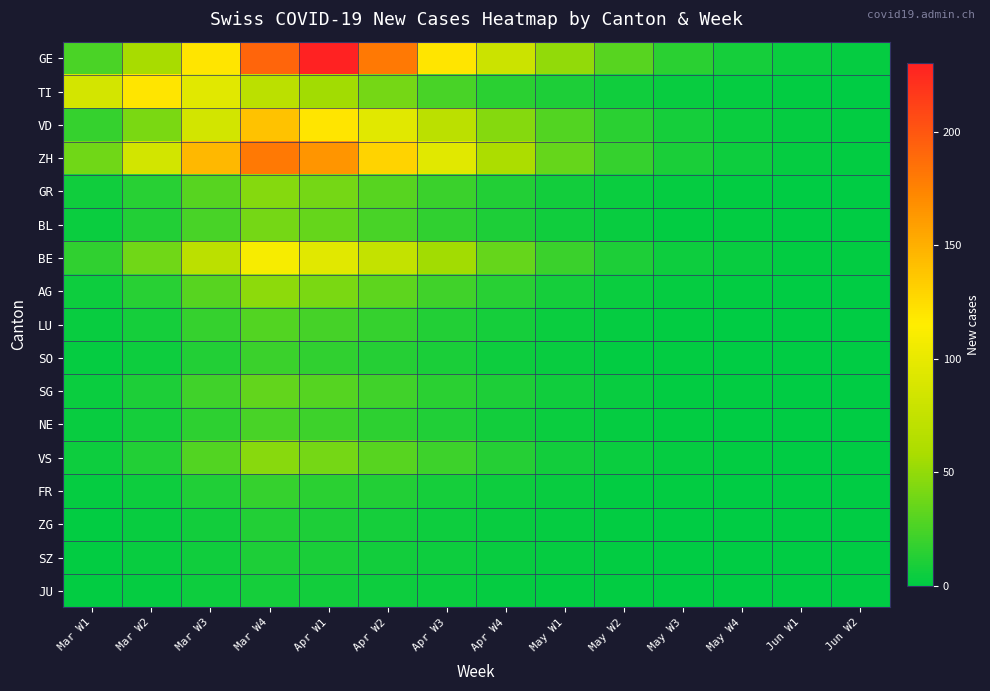

Between May W2 and Mar W2, which is larger?

Mar W2